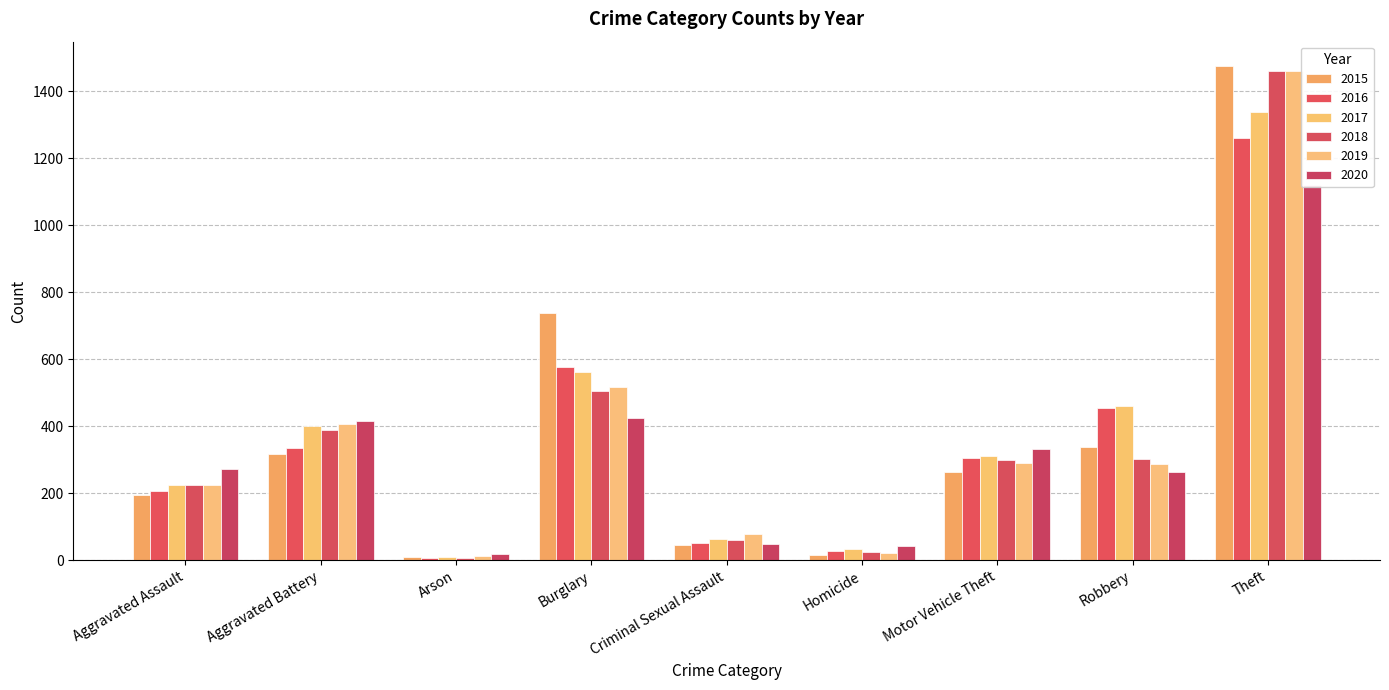

Between Criminal Sexual Assault and Motor Vehicle Theft, which is larger?

Motor Vehicle Theft